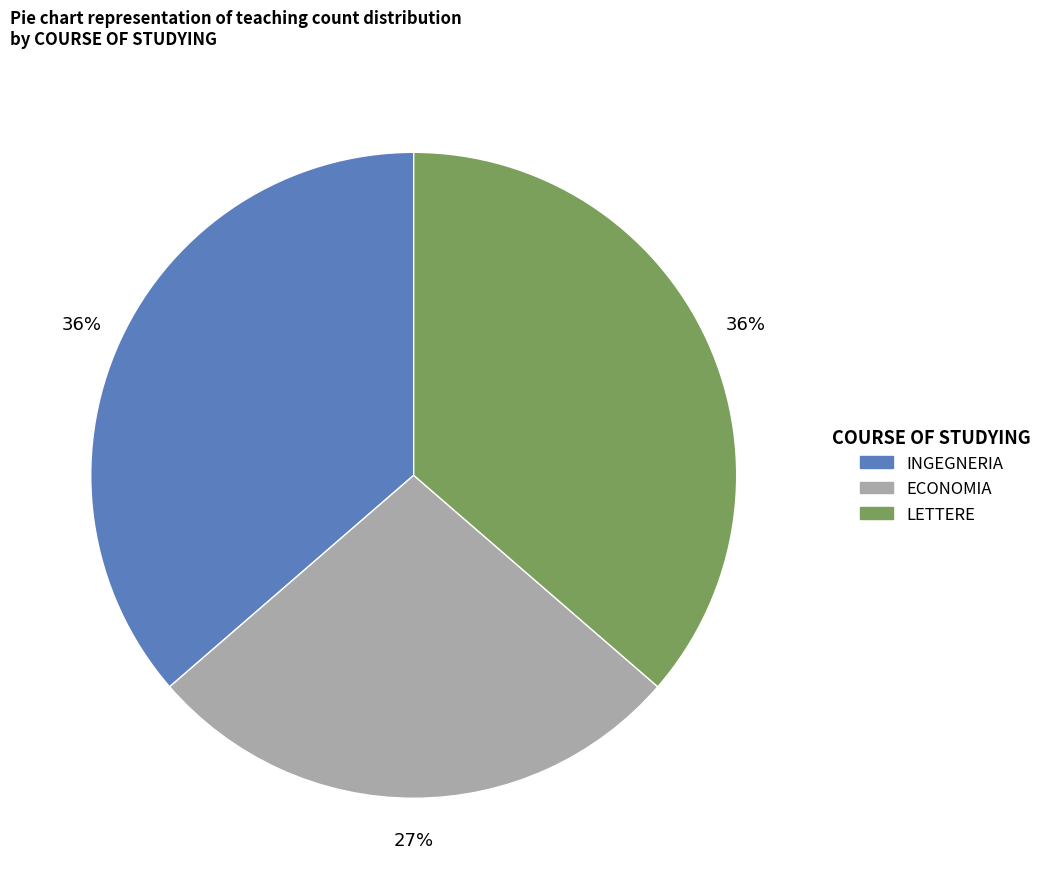

Does any single category account for the majority?

No